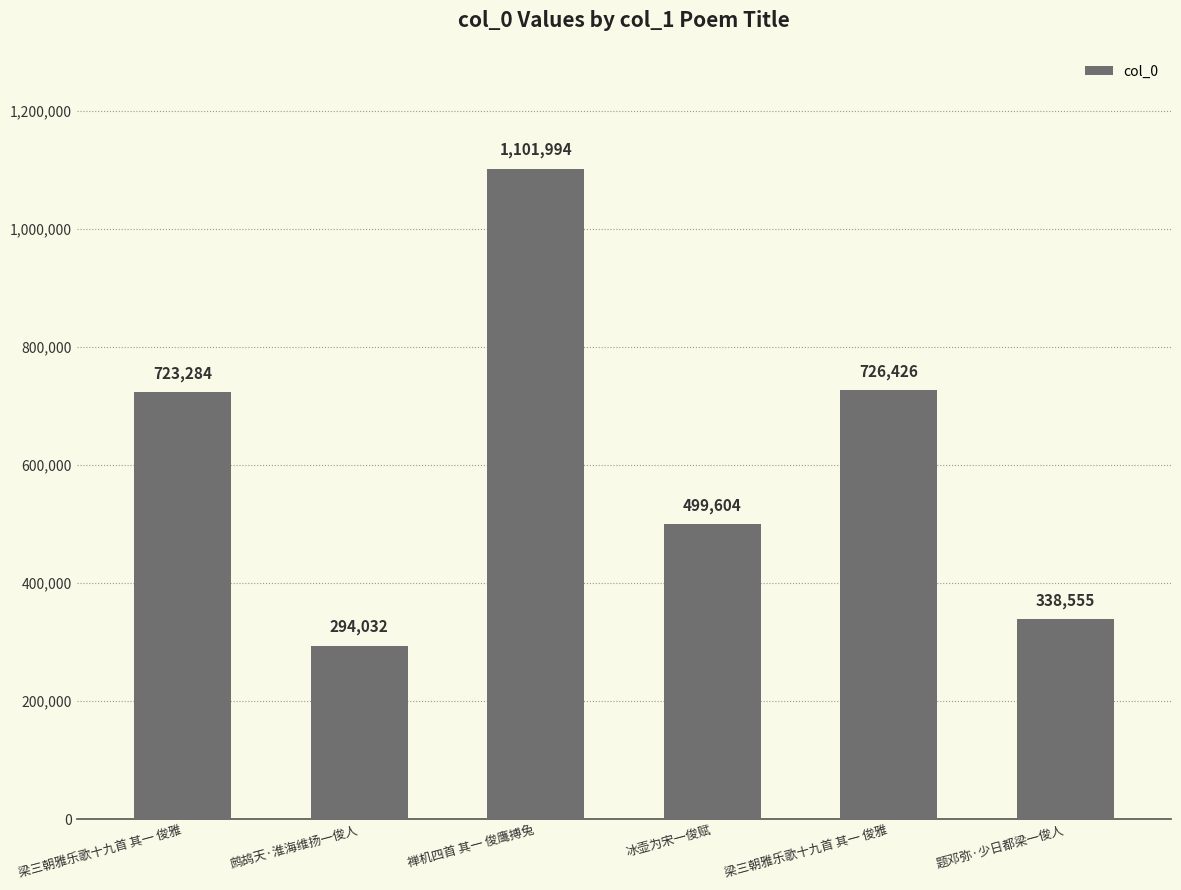

Does the chart contain stacked bars?

No